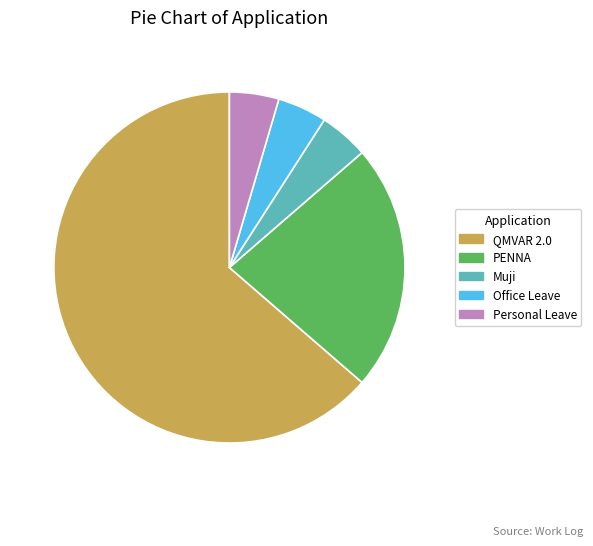

Count the number of slices in the pie.

5